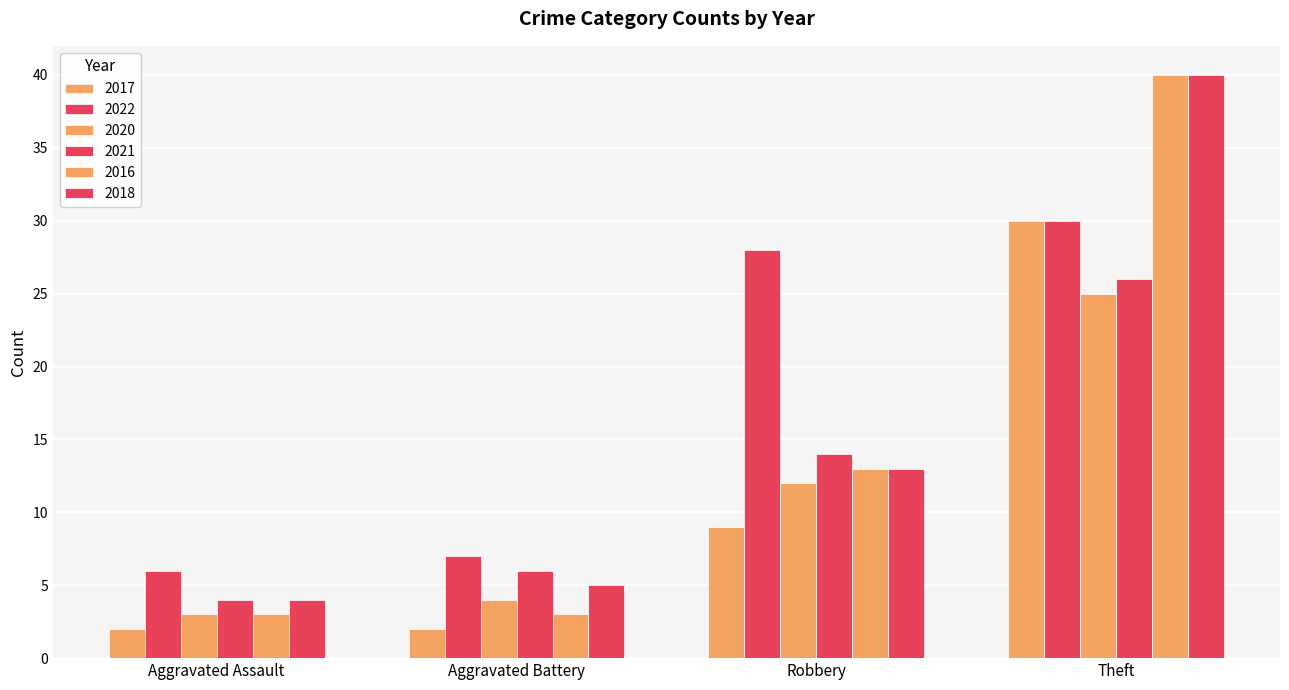

How many data points does each series have?

4